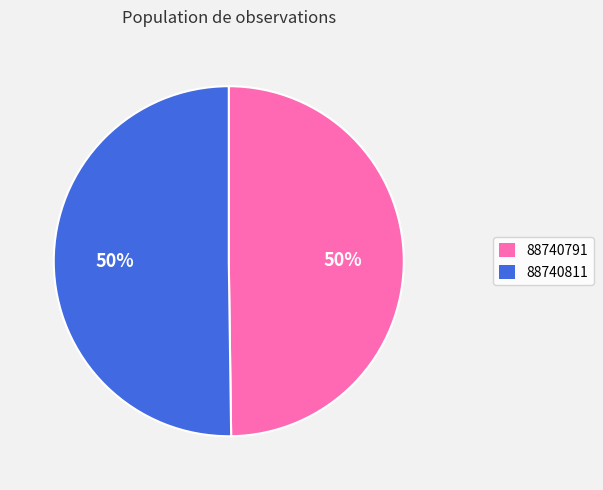

How many segments does this pie chart have?

2